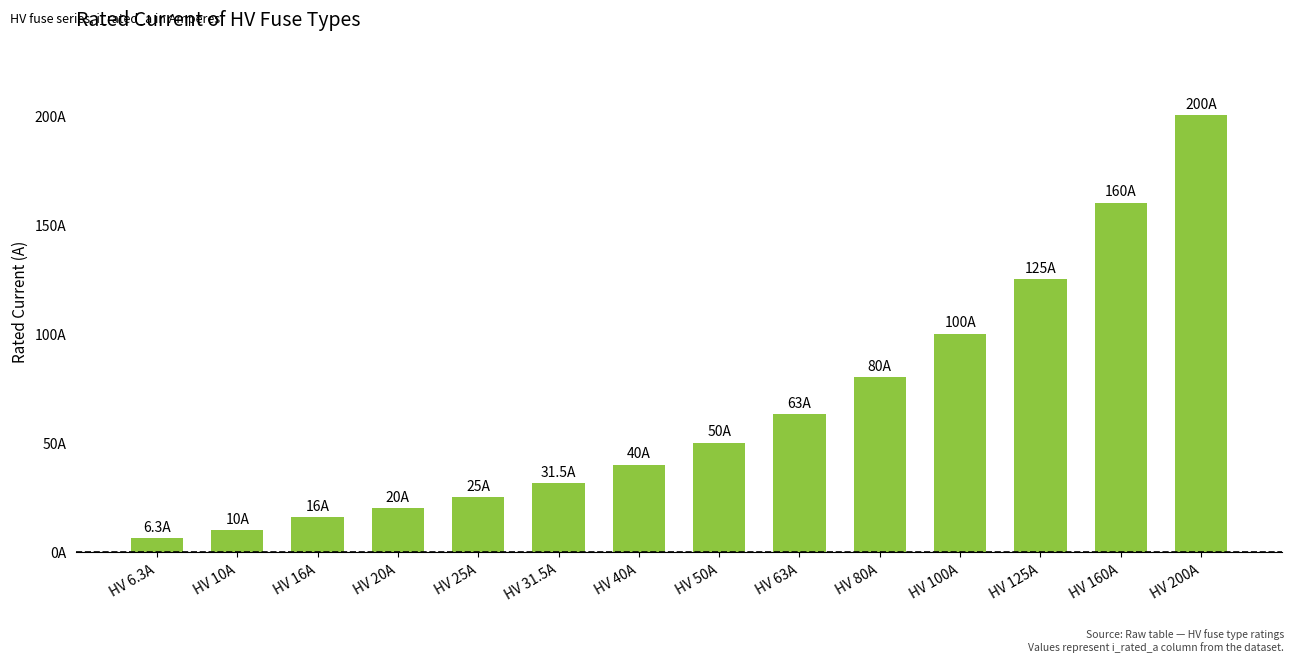

What is the maximum value shown in the chart?

200.0